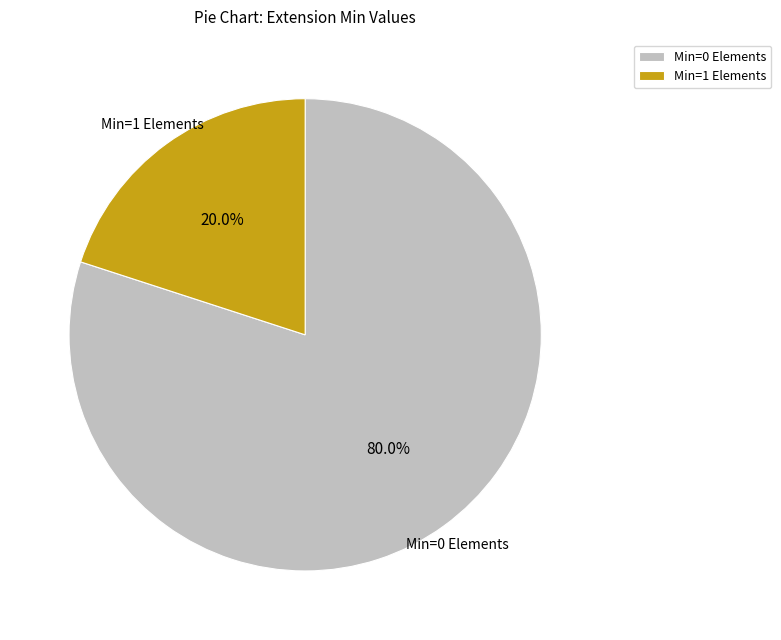

Which slice is the smallest?

Min=1 Elements